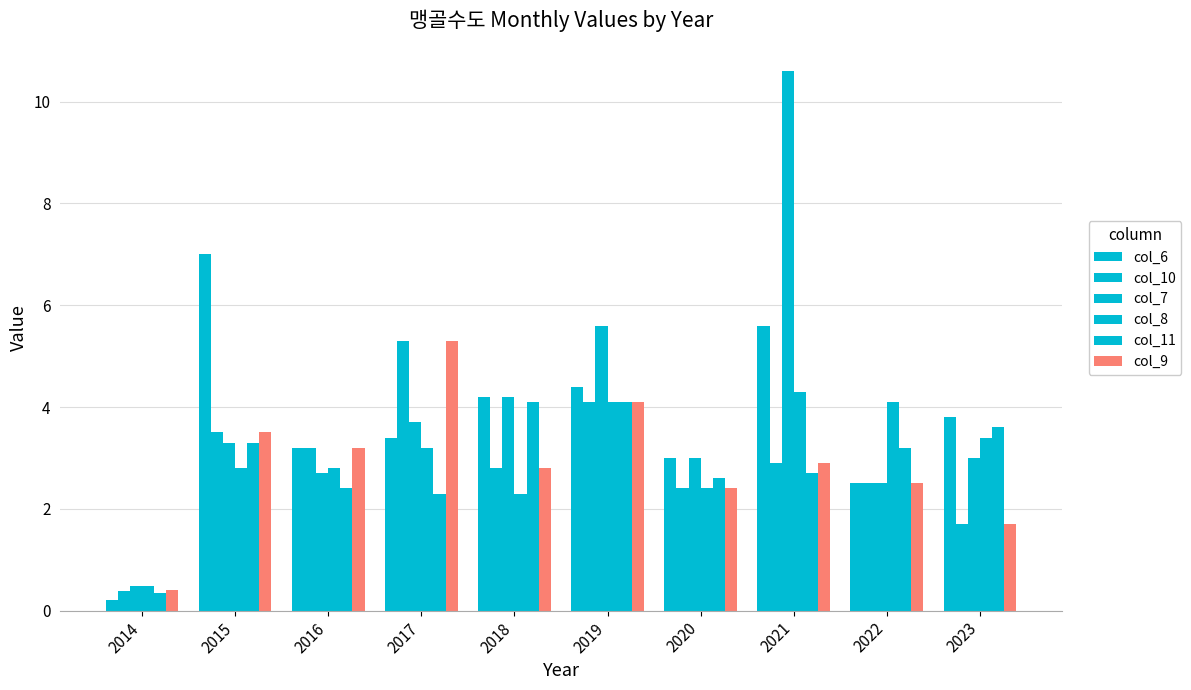

Which series has the largest total across all categories?

col_7